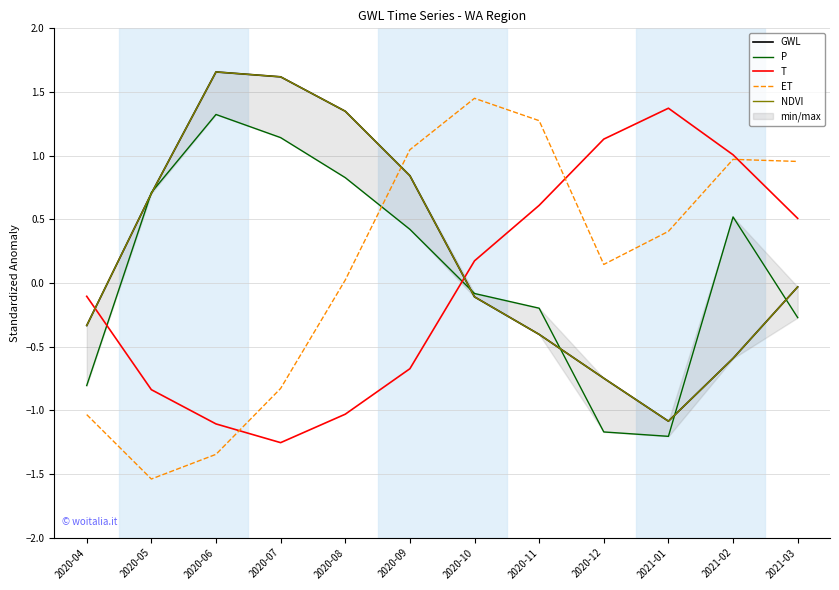

At which label does GWL first exceed 0?

2020-05